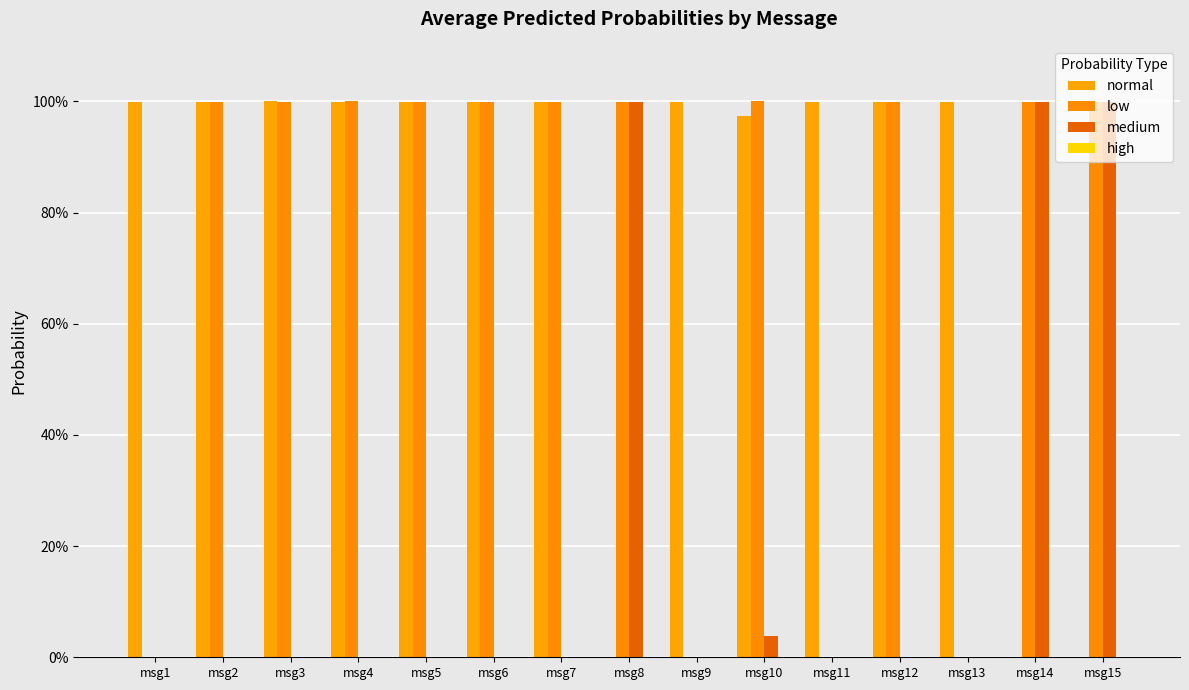

The value of medium at msg12 is 0.0. True or false?

True